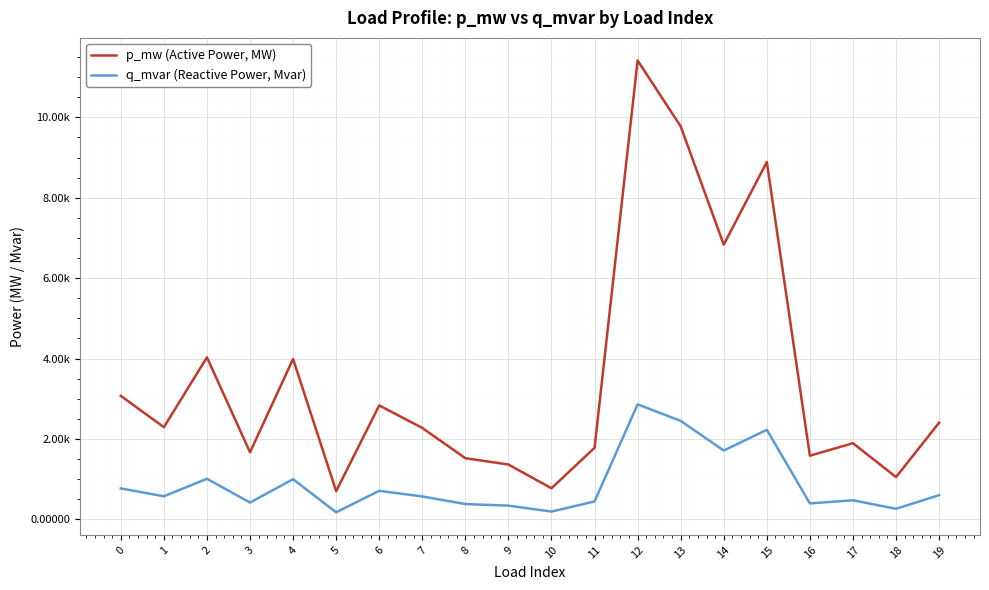

At which category is the sum across all series the highest?

12